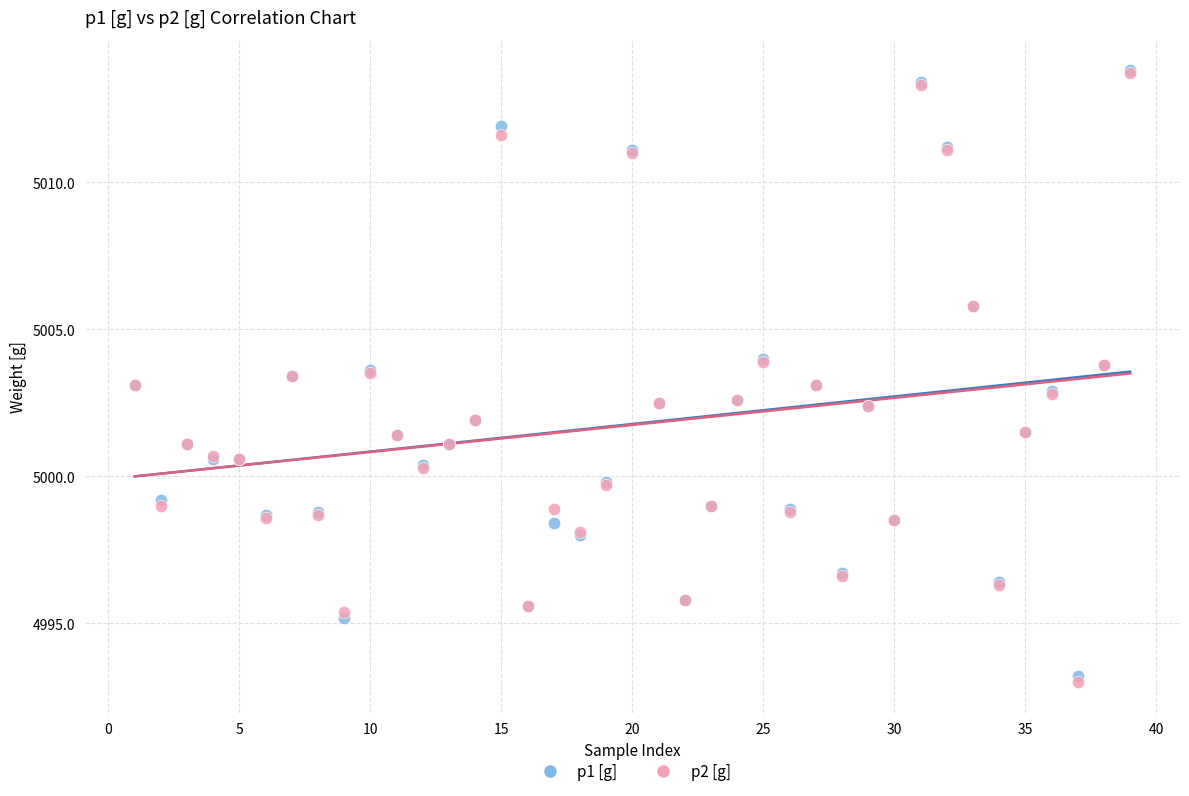

Which series has the widest spread of Y values?

p2 [g]